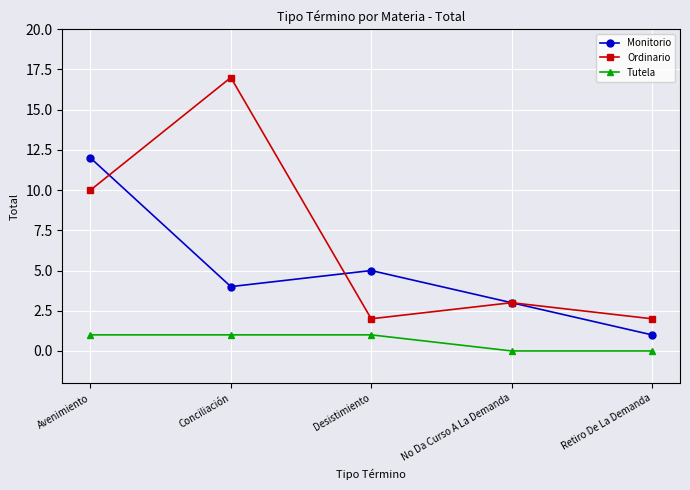

The value of Ordinario at No Da Curso A La Demanda is 1. True or false?

False